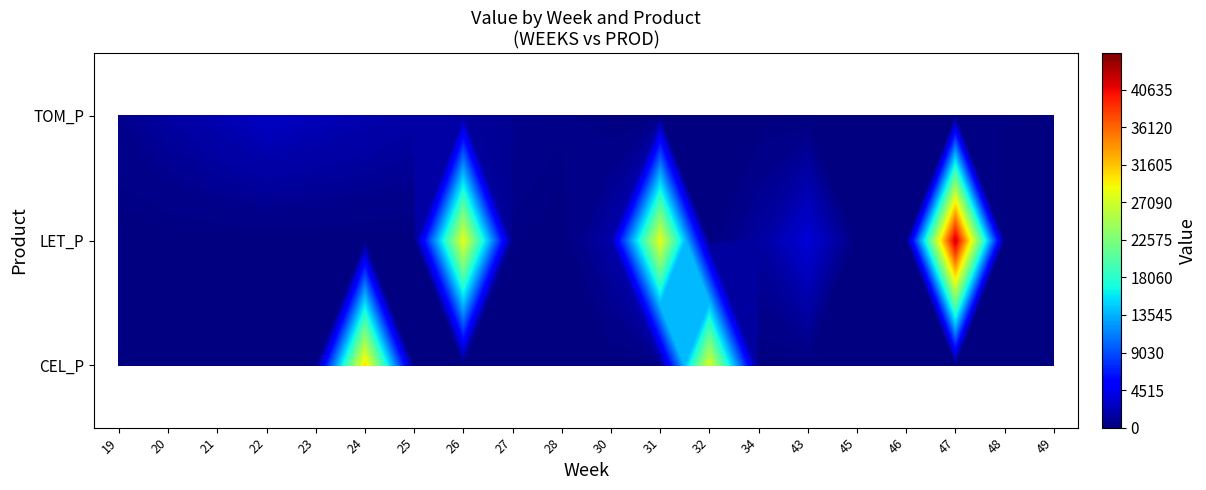

What is the sum of the TOM_P values at 24 and 32?

1925.7